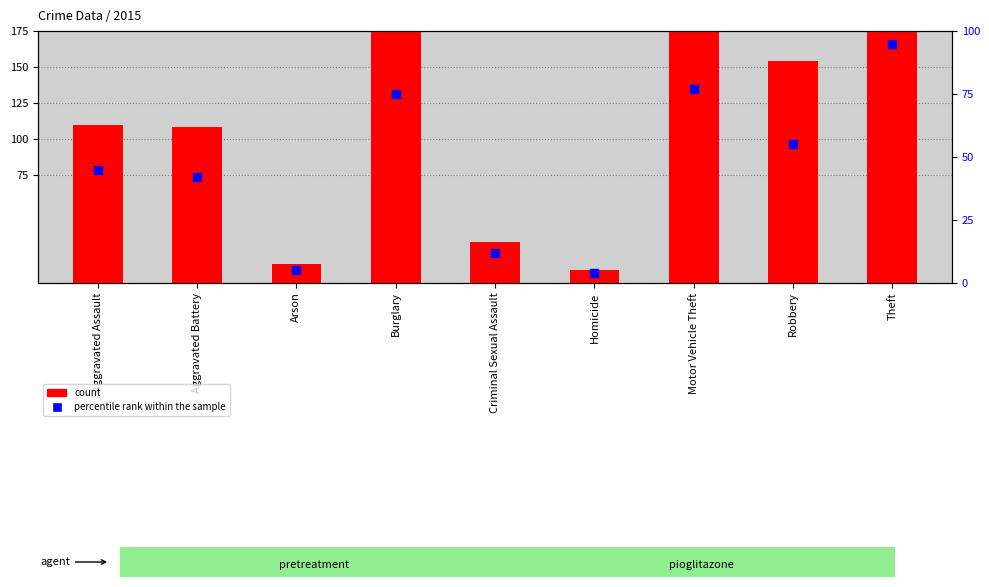

At how many categories does at least one series exceed 293?

1